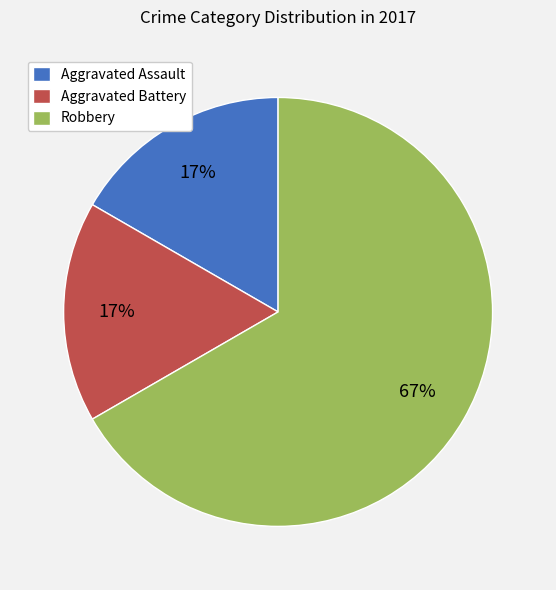

Which category accounts for the majority?

Robbery